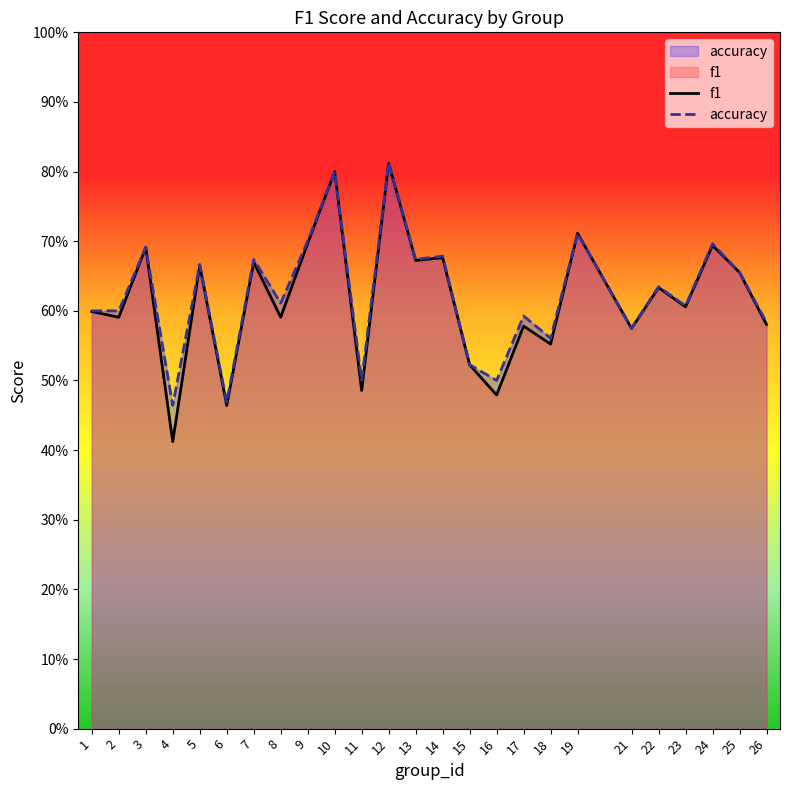

Does the chart display data point markers on the line(s)?

No